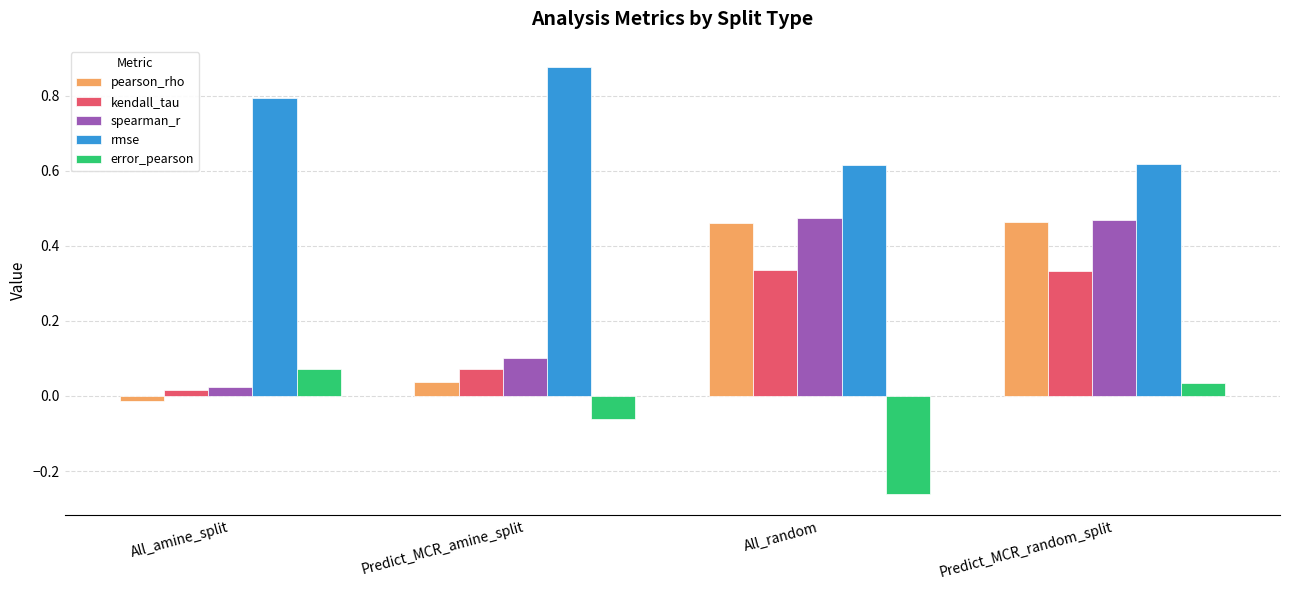

True or false: kendall_tau has a value of 0.1 at Predict_MCR_random_split.

False